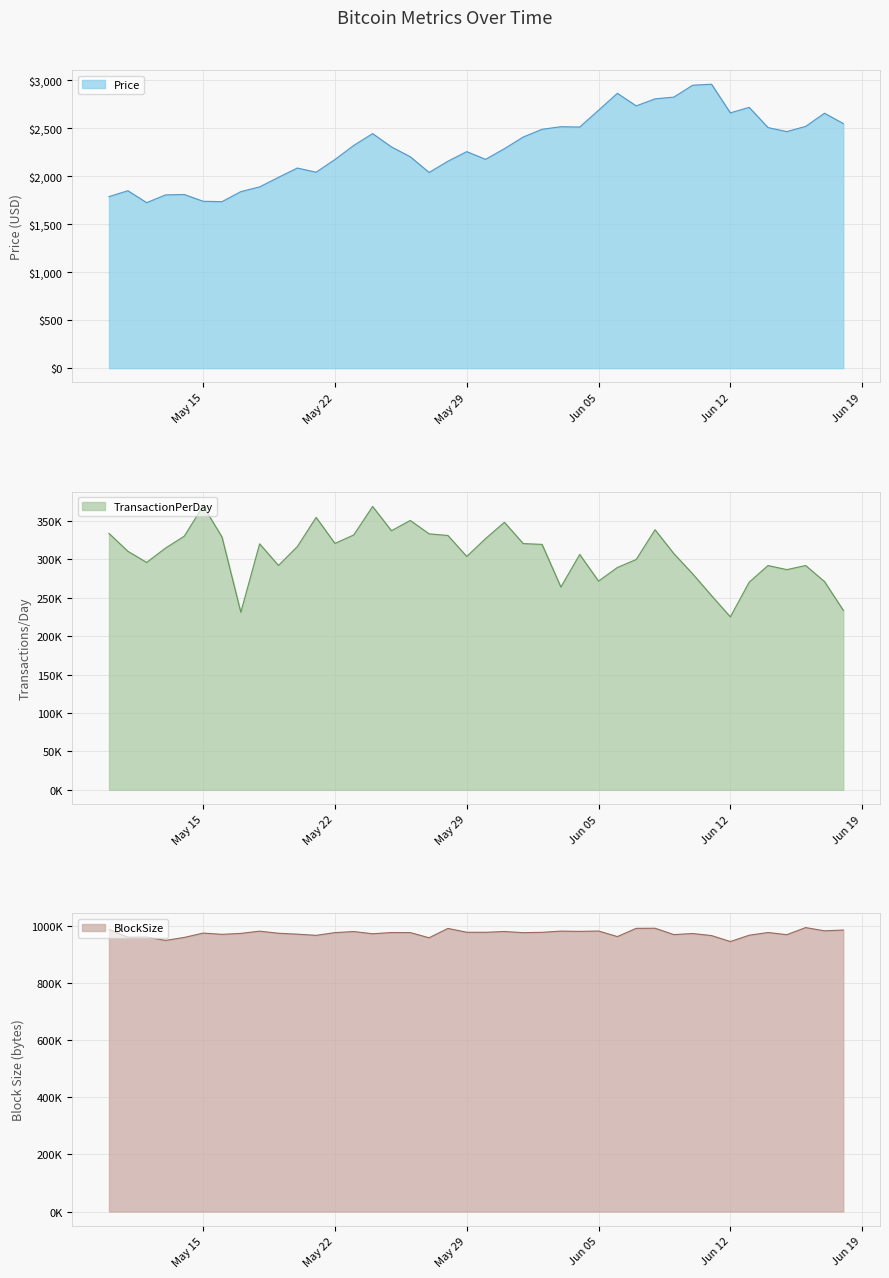

Which series has the widest spread of values?

TransactionPerDay